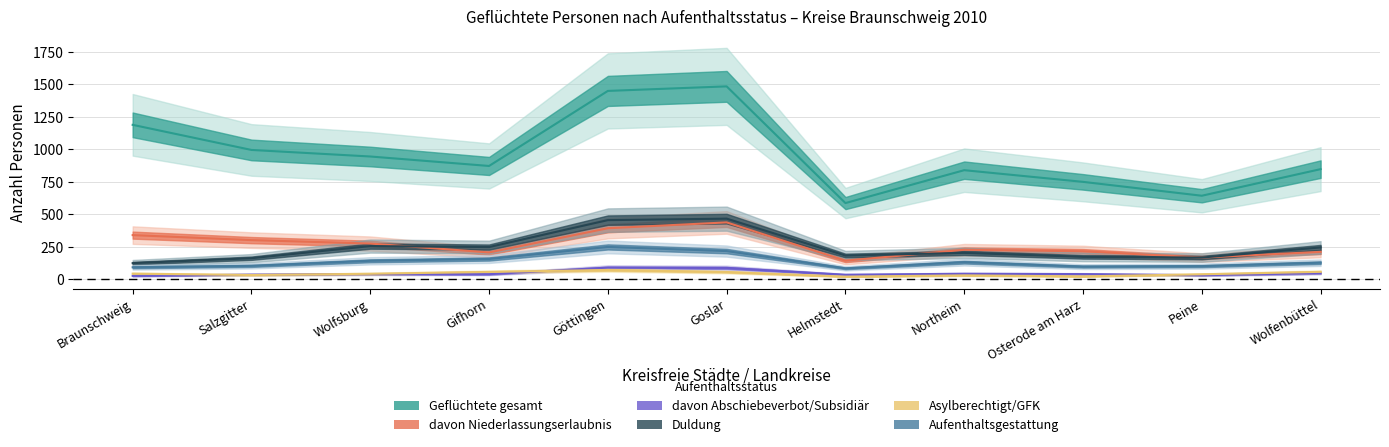

How many categories are shown in the chart?

11